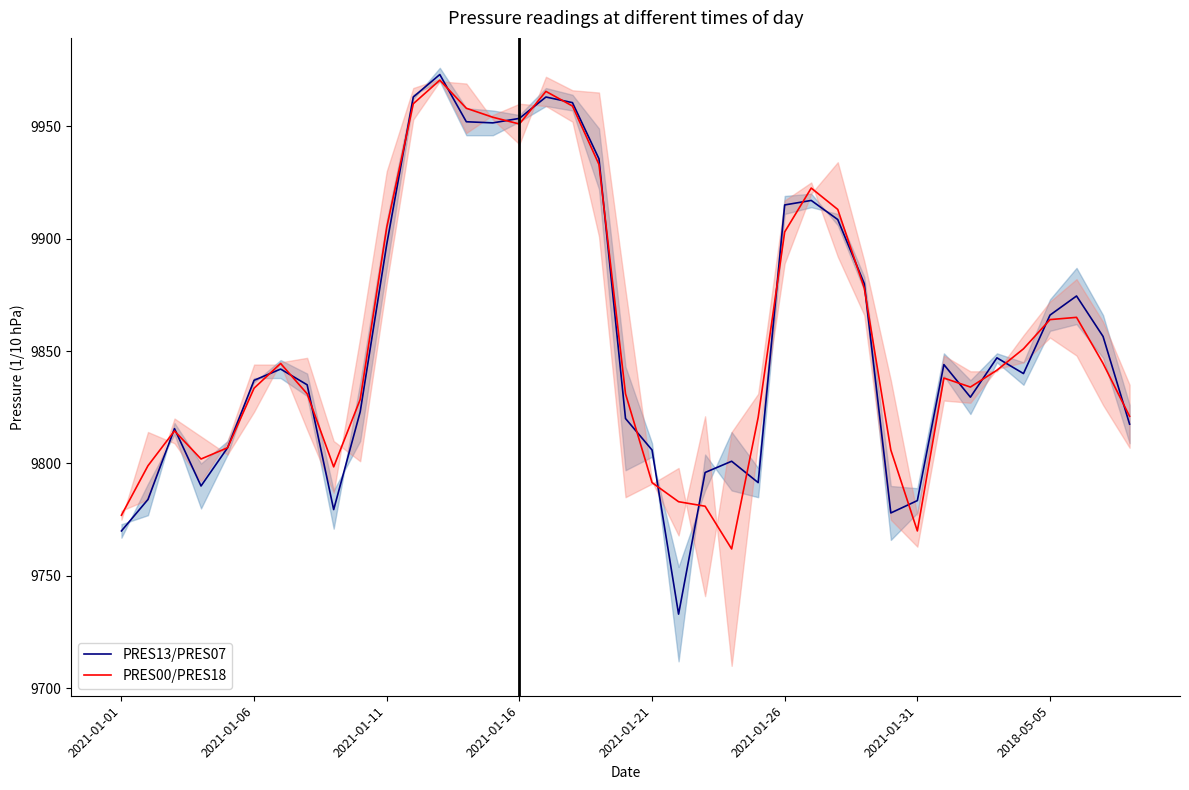

How many lines are shown in the chart?

2